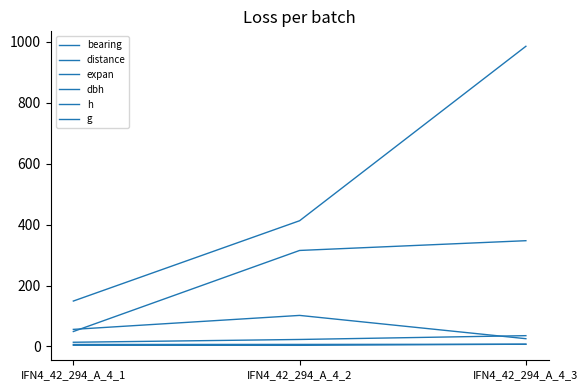

Which category has the lowest value in the g series?

IFN4_42_294_A_4_1